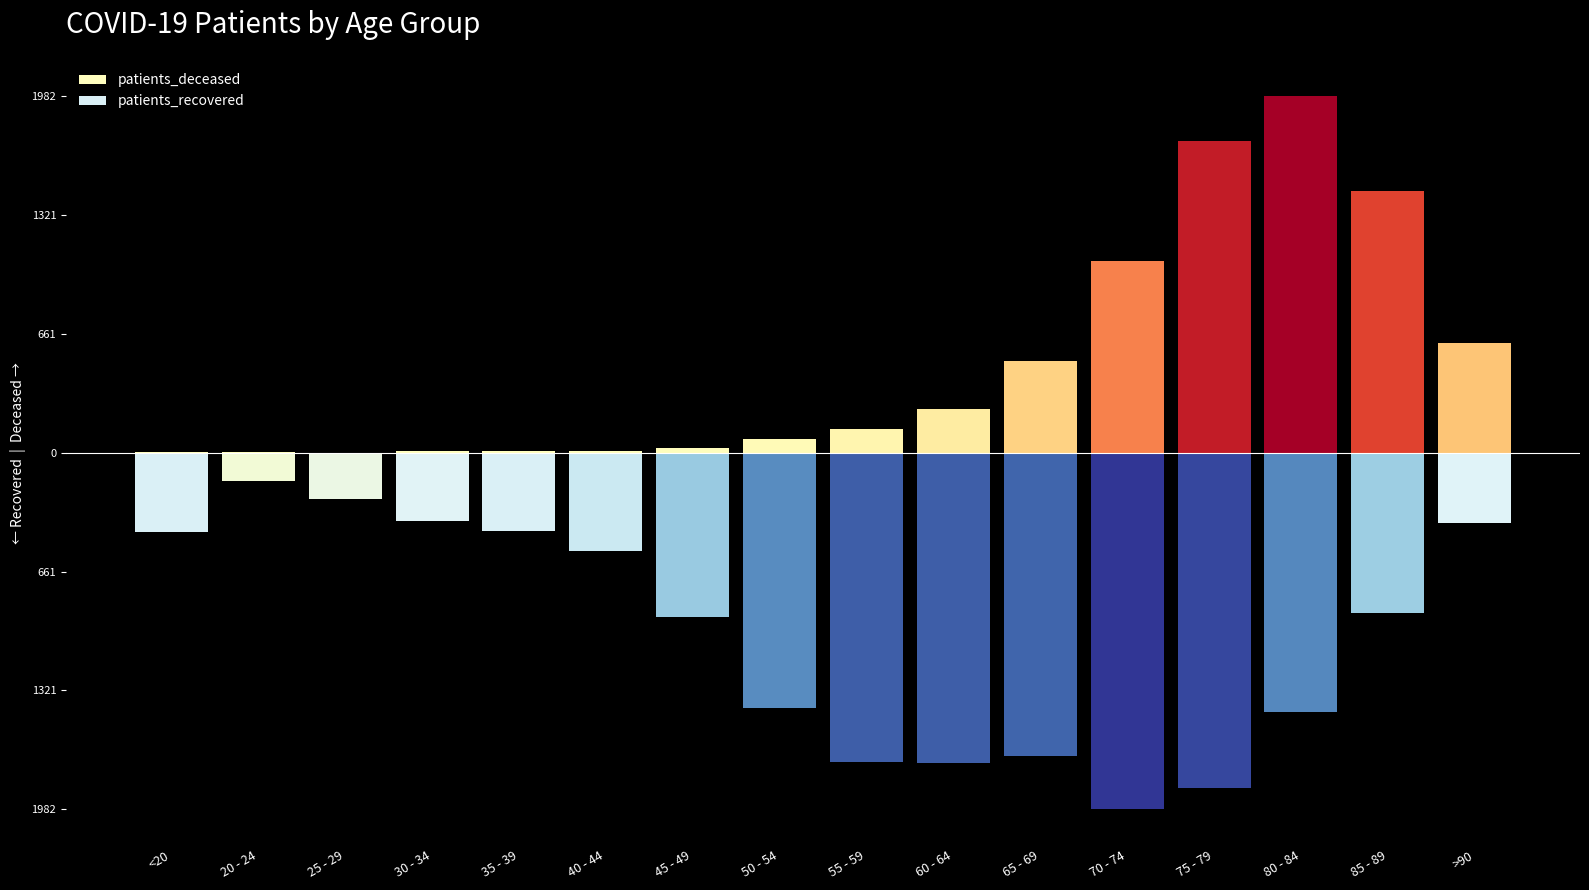

Where does the patients_recovered series first go above -889?

<20